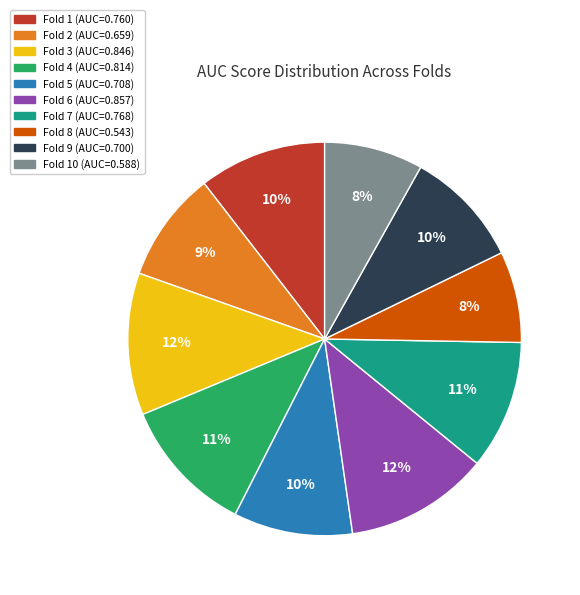

To the nearest percent, what is the average slice percentage?

10%